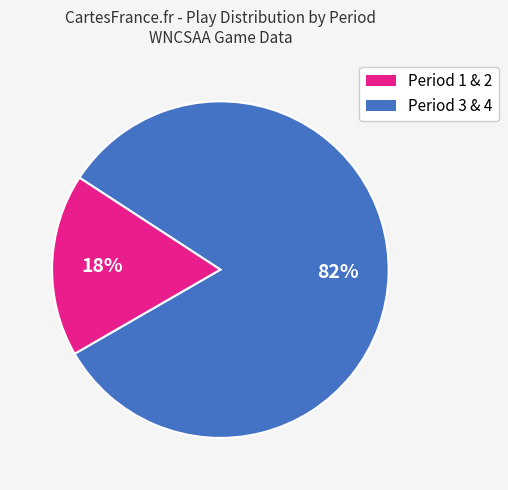

To the nearest percent, what is the average slice percentage?

50%